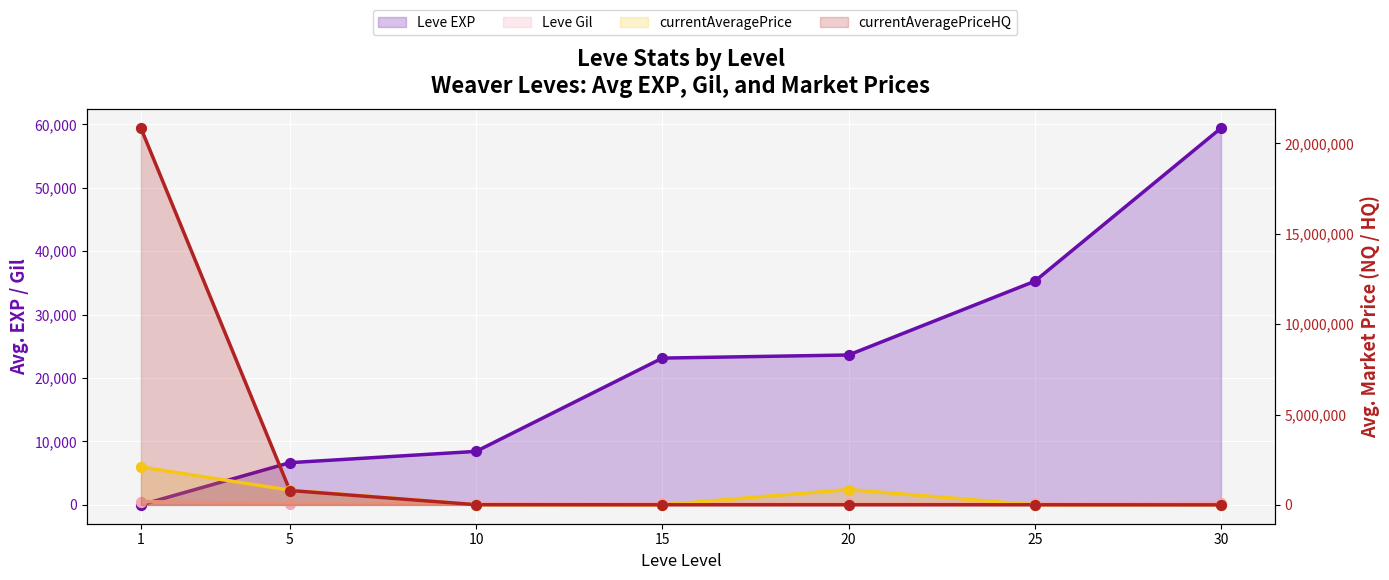

What is the total value across all series at 30?

120692.0